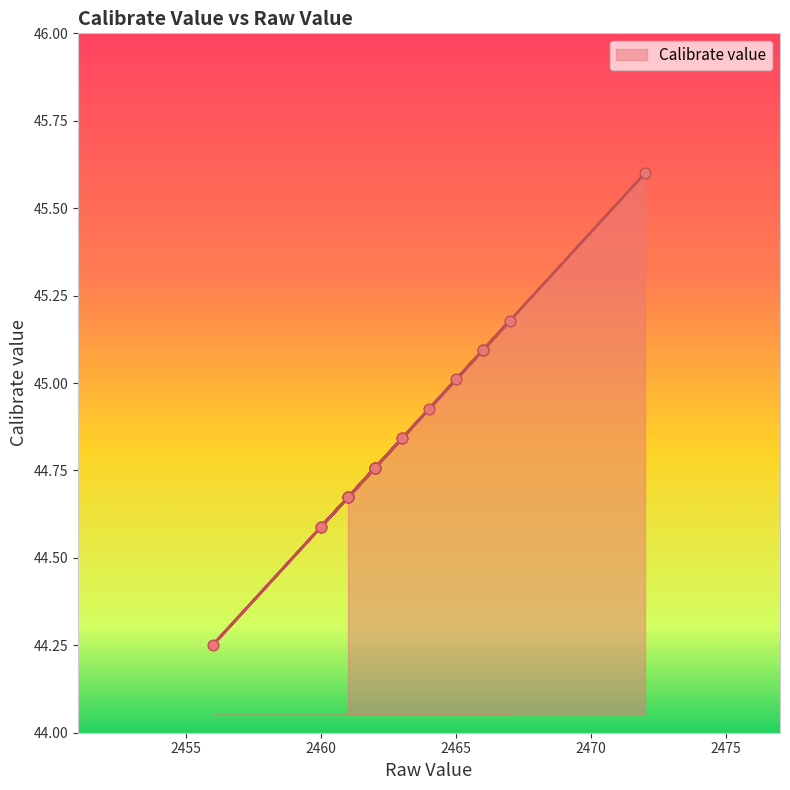

What is the change in value from 2462 to 2461?

-0.1